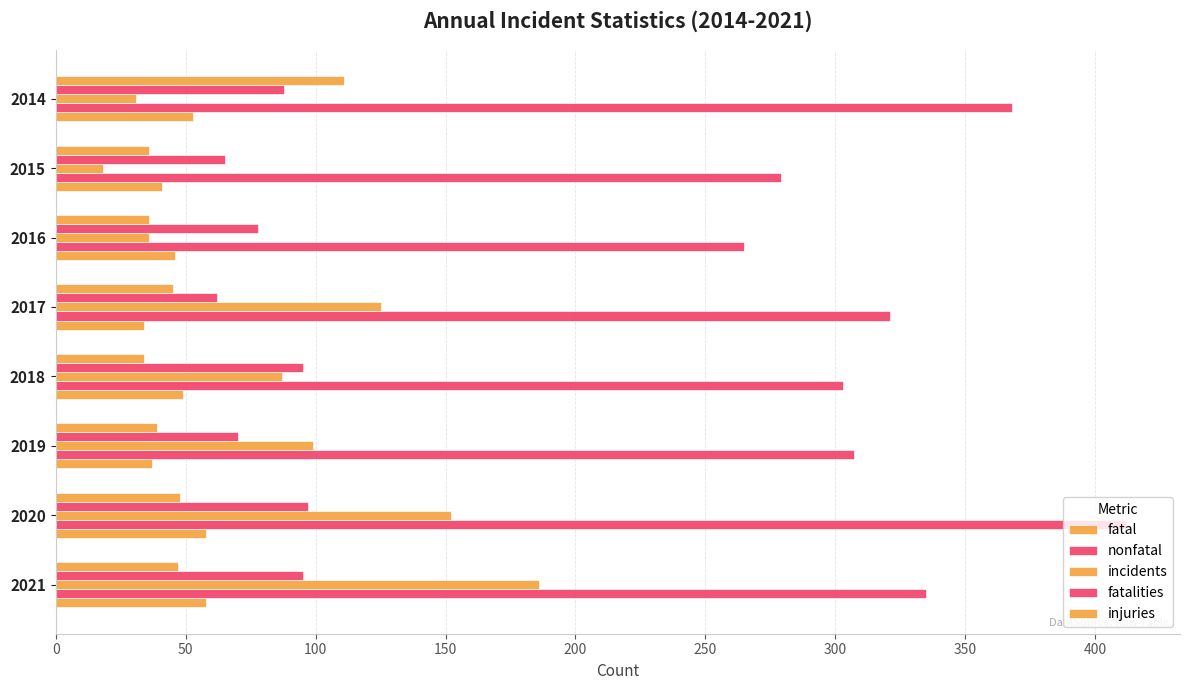

What is the minimum value for nonfatal?

265